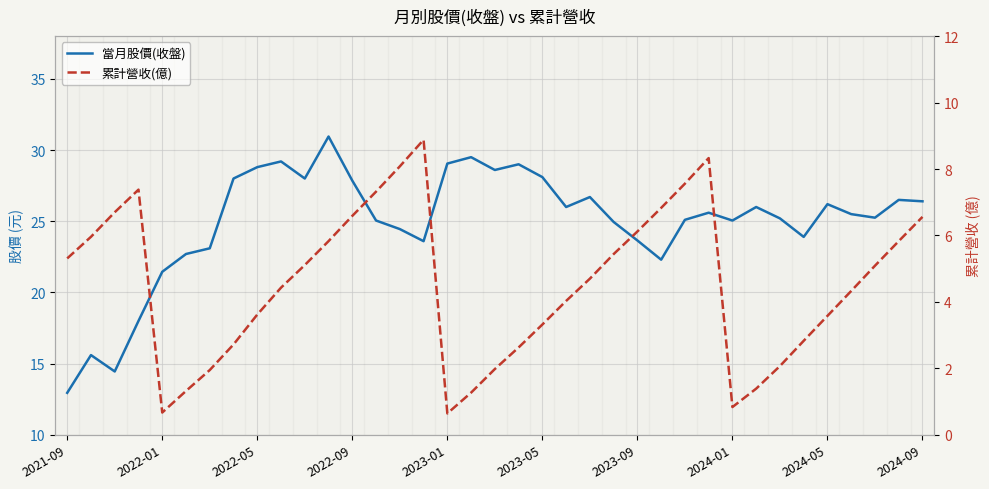

List the series in order of their peak value, lowest first.

累計營收(億), 當月股價(收盤)